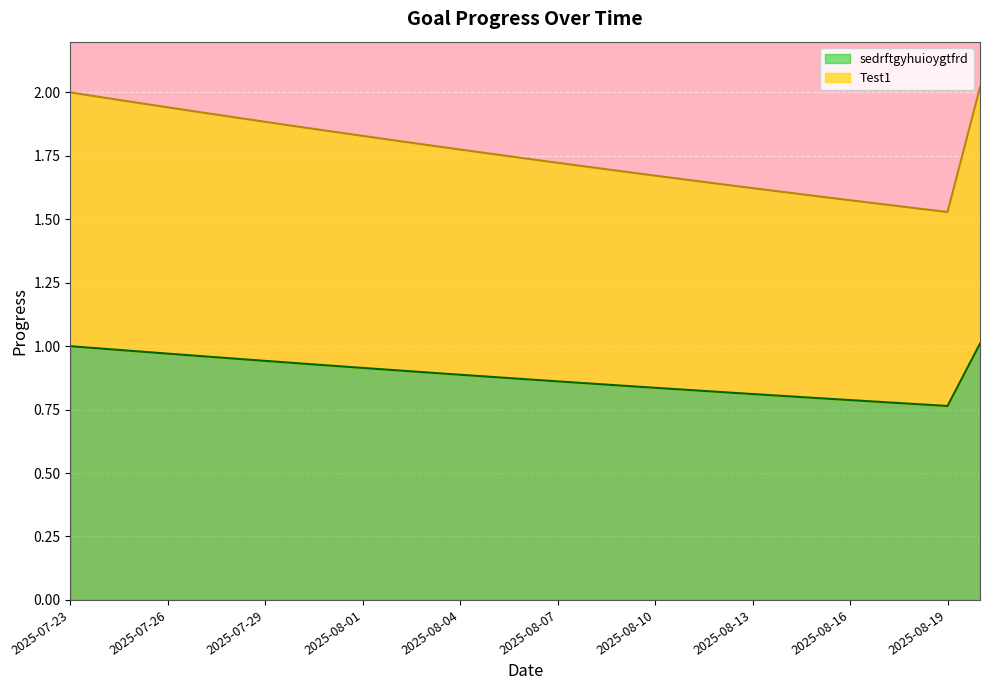

True or false: sedrftgyhuioygtfrd and Test1 cross at least once.

False